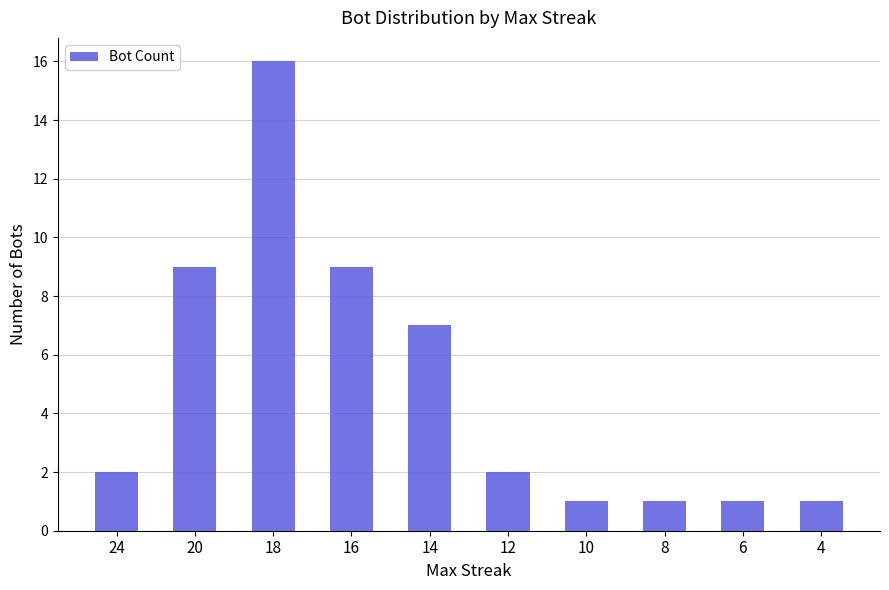

What is the change in value from 16 to 4?

-8